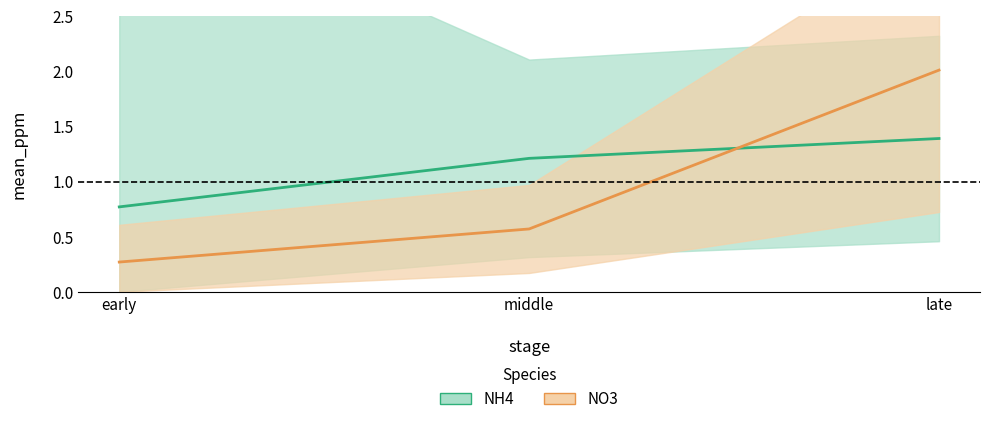

What is the lowest value of the NH4 series?

0.8